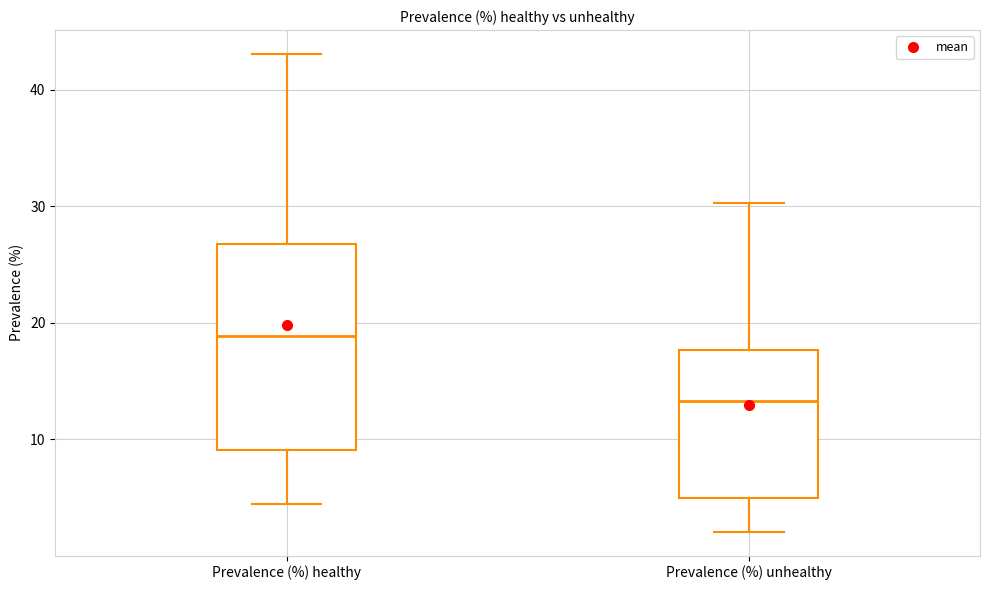

Which box is the tallest, from its lower edge to its upper edge?

Prevalence (%) healthy